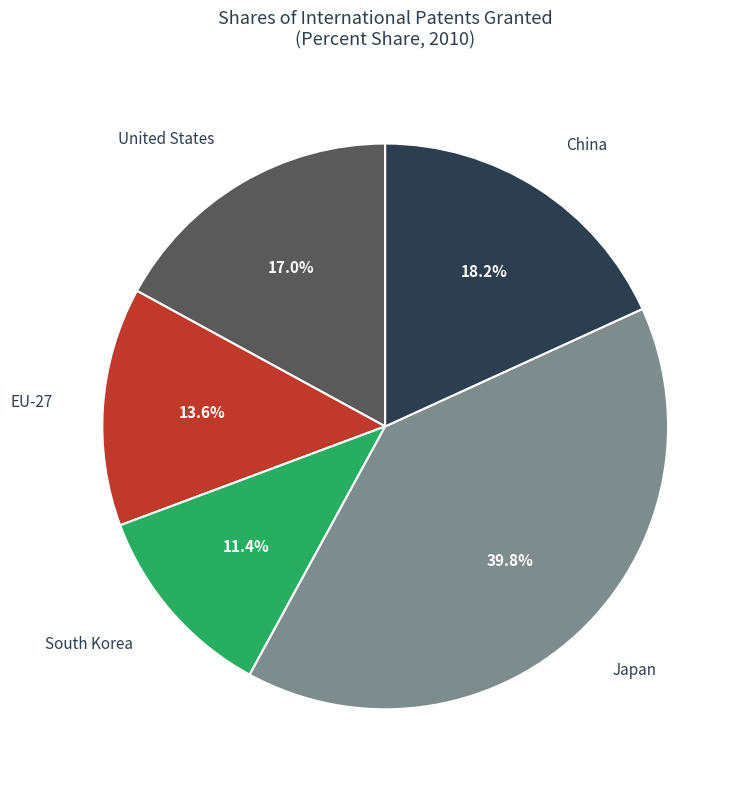

Does any single category account for the majority?

No